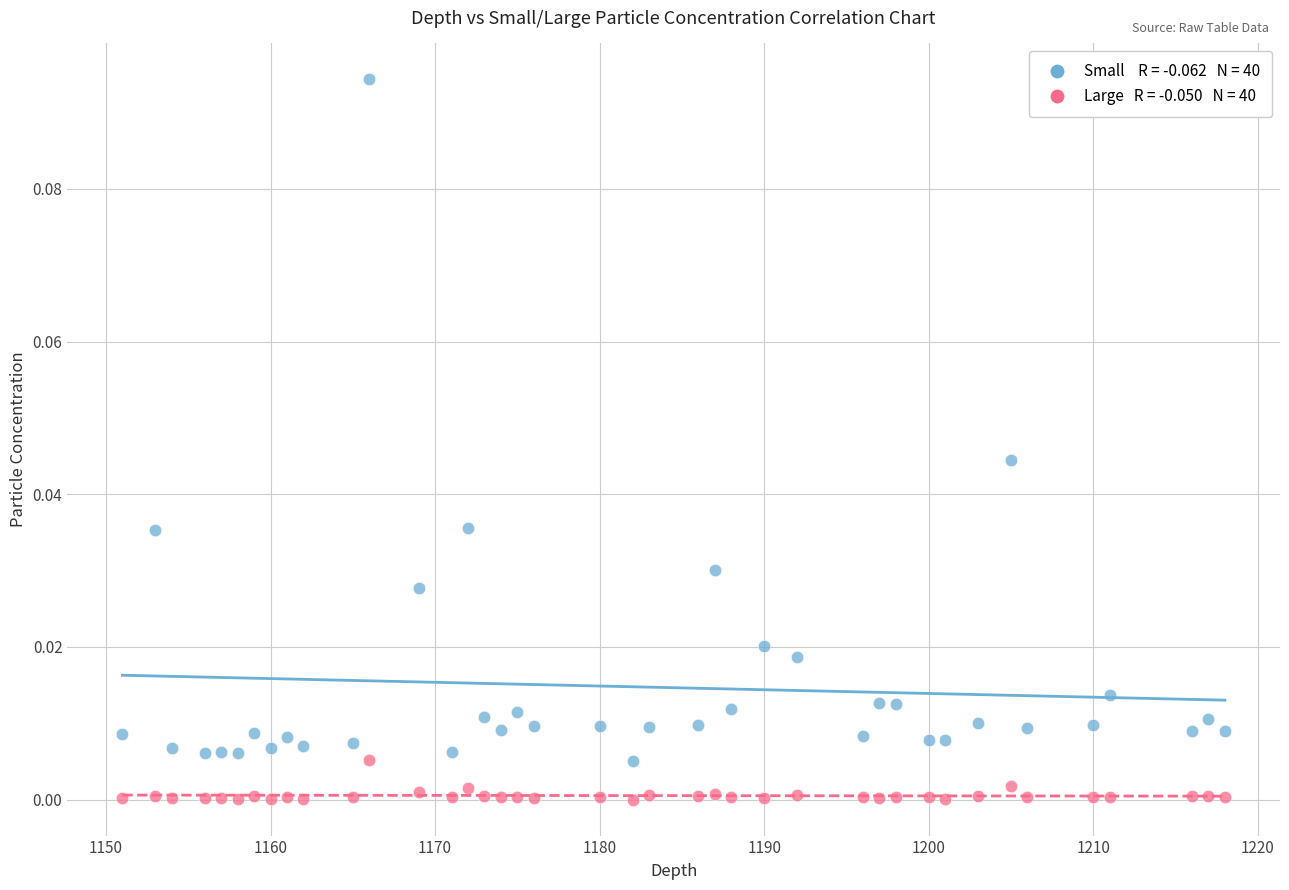

Across all data points, what is the range of X values (max minus min)?

67.0